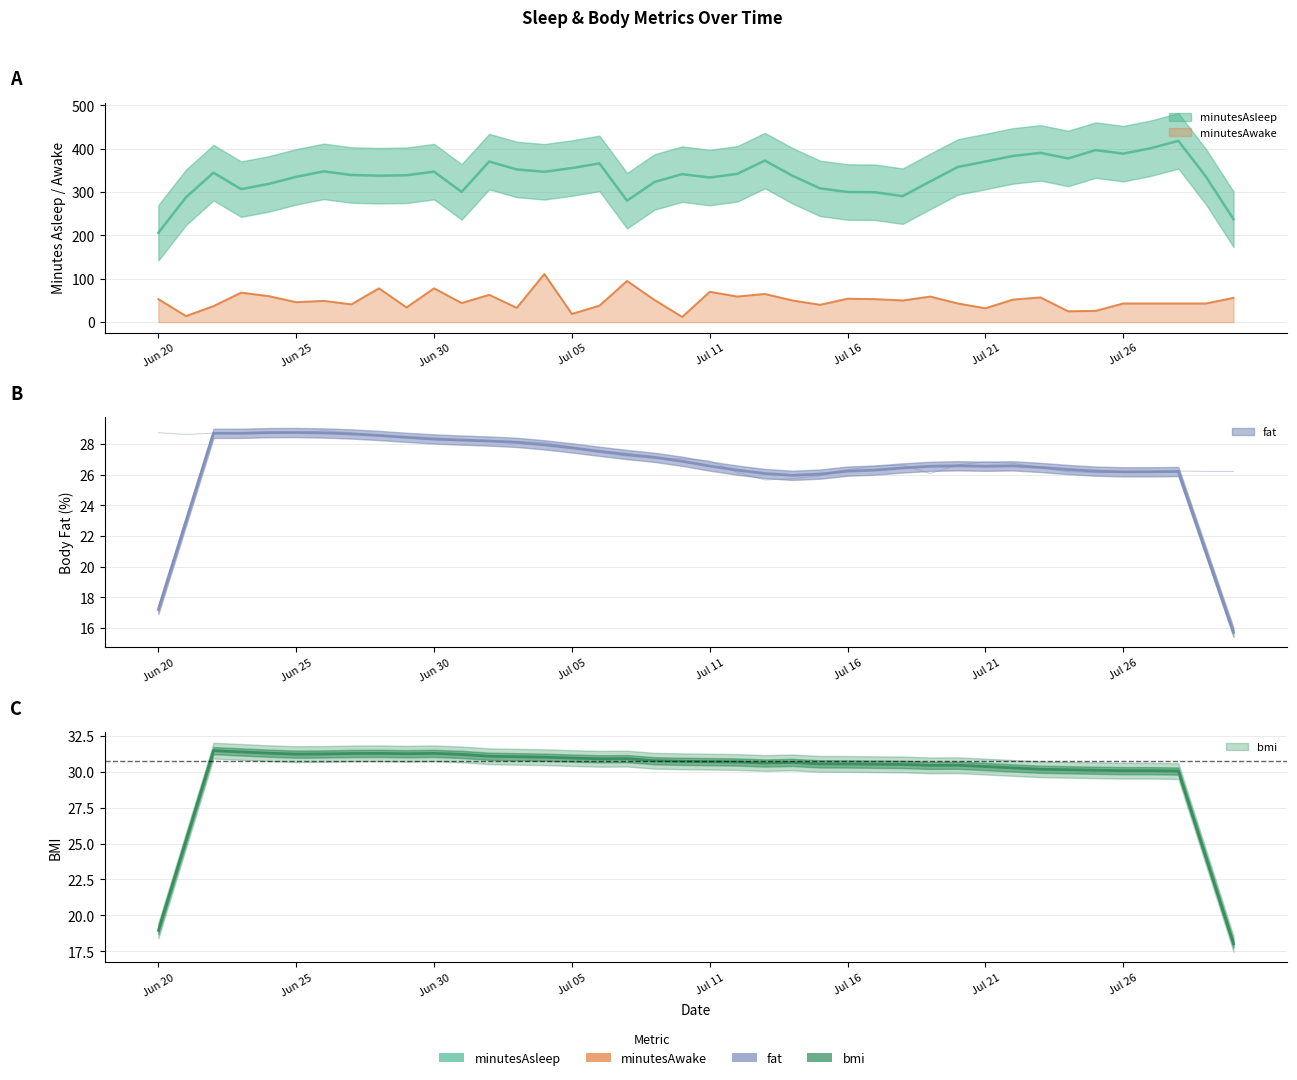

Which series has the largest total across all categories?

minutesAsleep